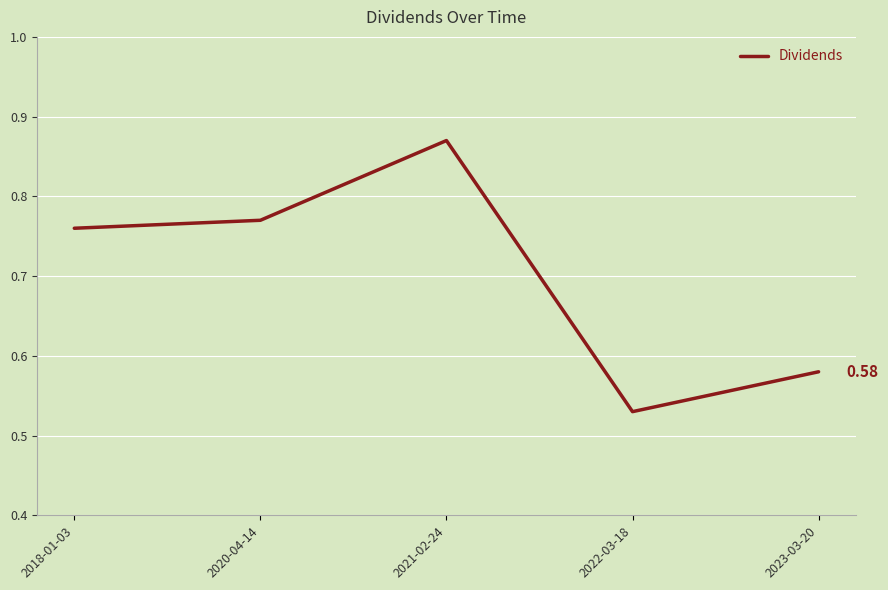

Which category has the highest value across all series?

2021-02-24